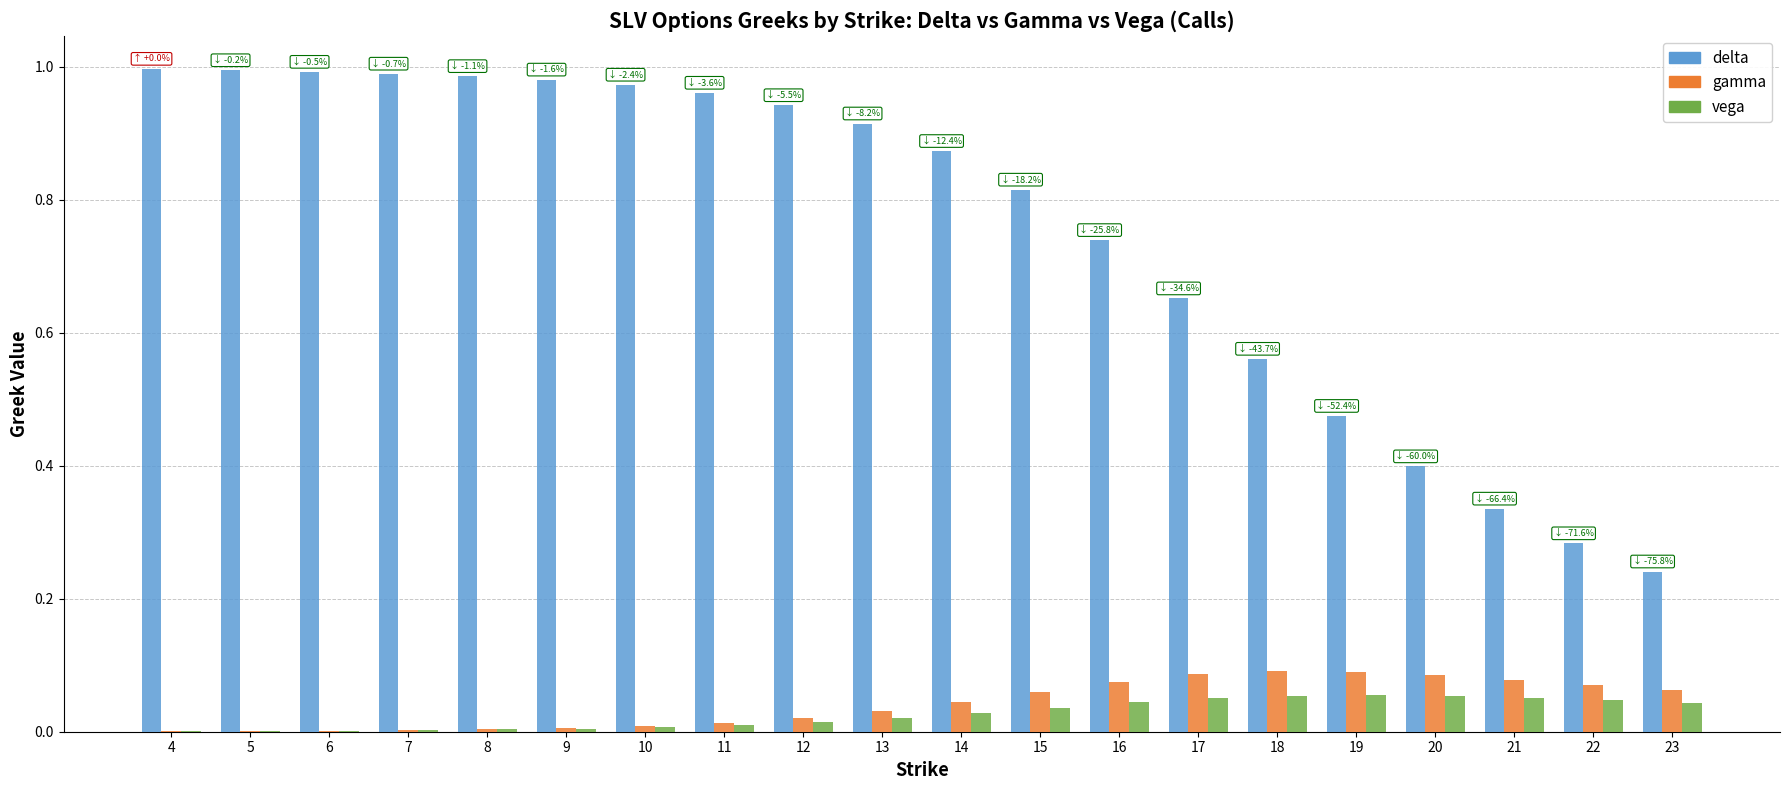

Count the number of data series in this chart.

3